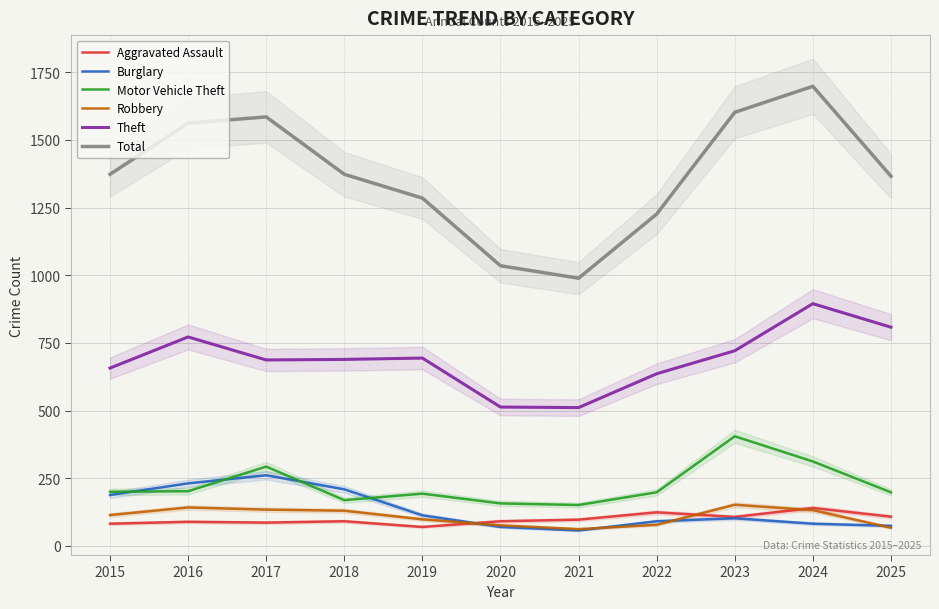

Which series has the largest total across all categories?

Total